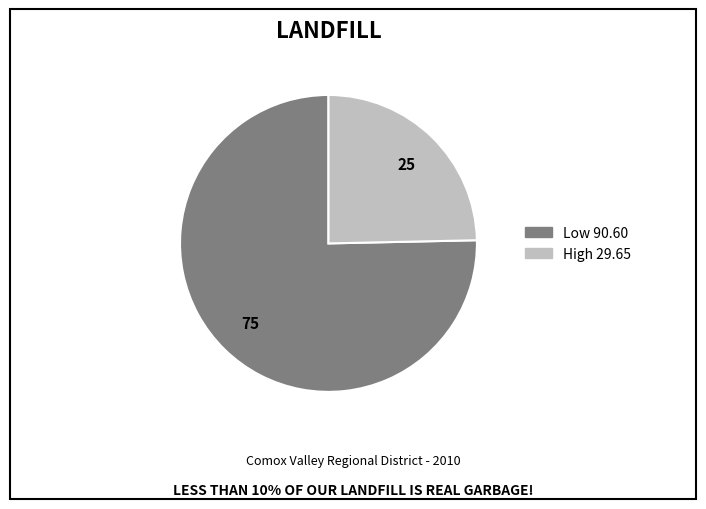

Between Low and High, which is larger?

Low